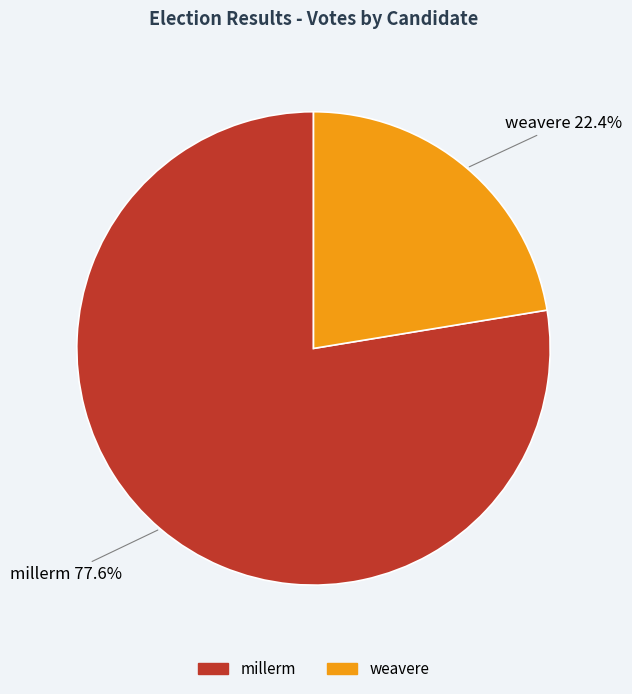

To the nearest percent, what is the average slice percentage?

50%